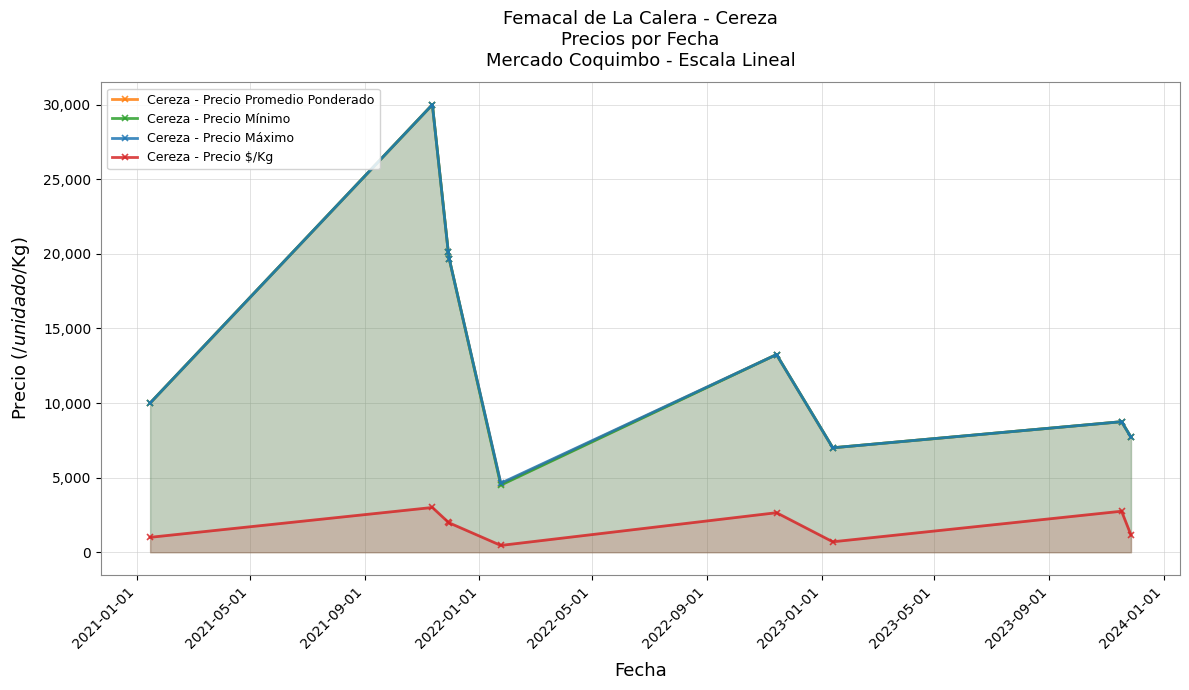

What is the highest value of the Cereza - Precio Máximo series?

30000.0